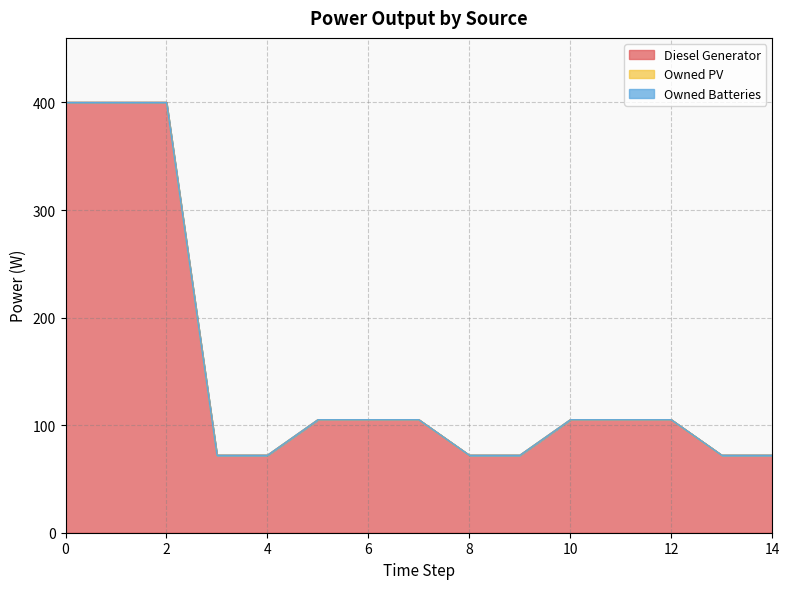

Reading left to right, list all the values displayed in this chart.

Diesel Generator: 0=400	1=400	2=400	3=72	4=72	5=105	6=105	7=105	8=72	9=72	10=105	11=105	12=105	13=72	14=72
Owned PV: 0=0	1=0	2=0	3=0	4=0	5=0	6=0	7=0	8=0	9=0	10=0	11=0	12=0	13=0	14=0
Owned Batteries: 0=0	1=0	2=0	3=0	4=0	5=0	6=0	7=0	8=0	9=0	10=0	11=0	12=0	13=0	14=0